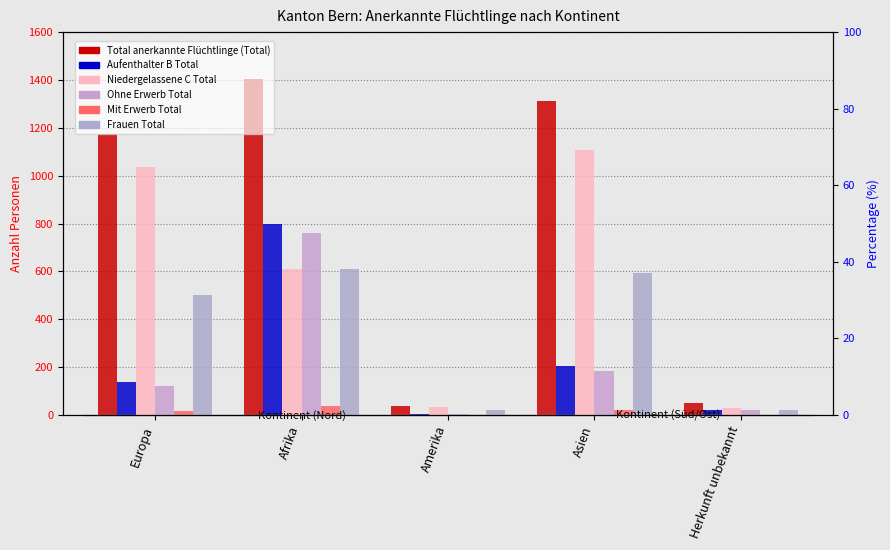

What is the total value across all series at Europa?

2989